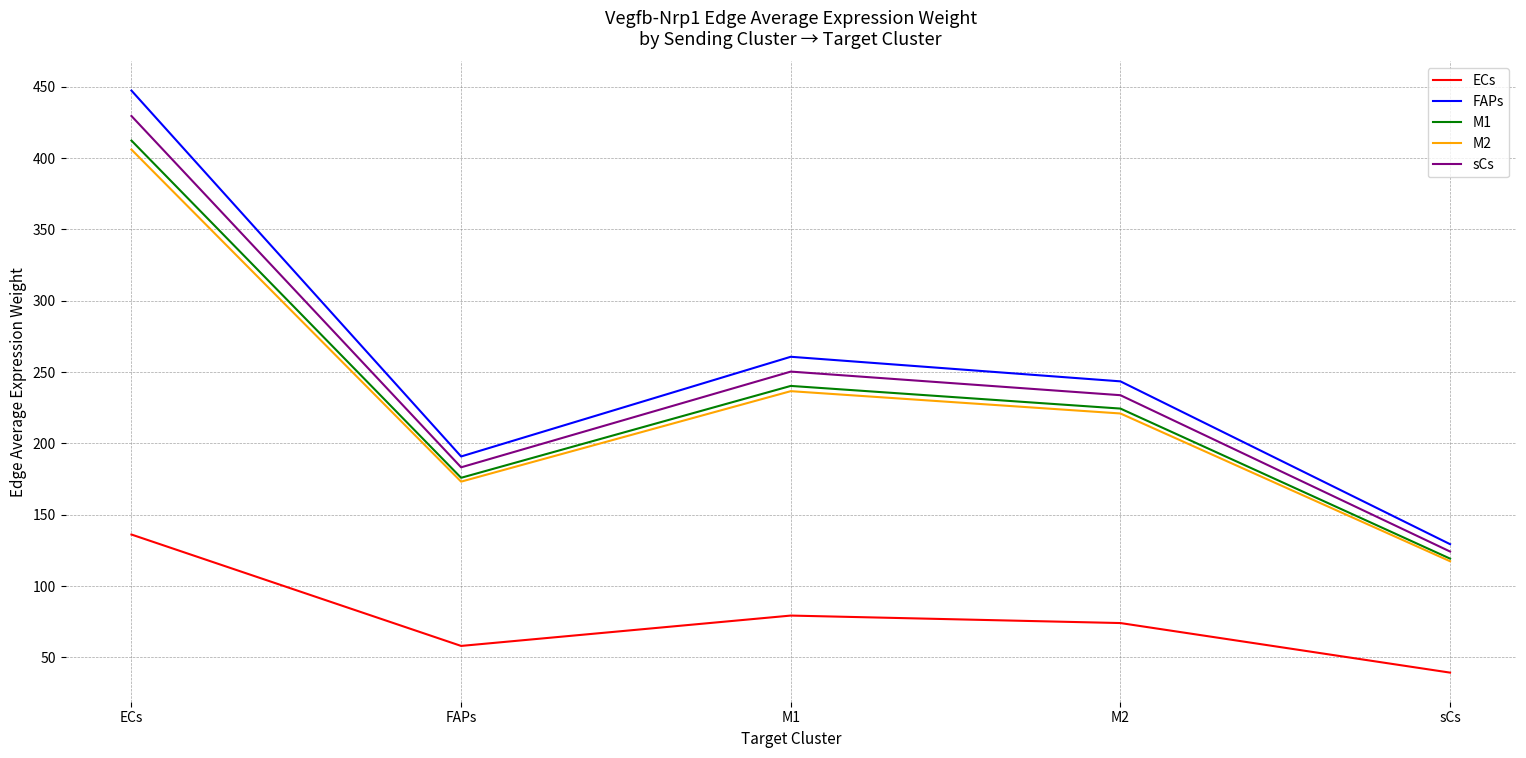

At which category is the sum across all series the highest?

ECs